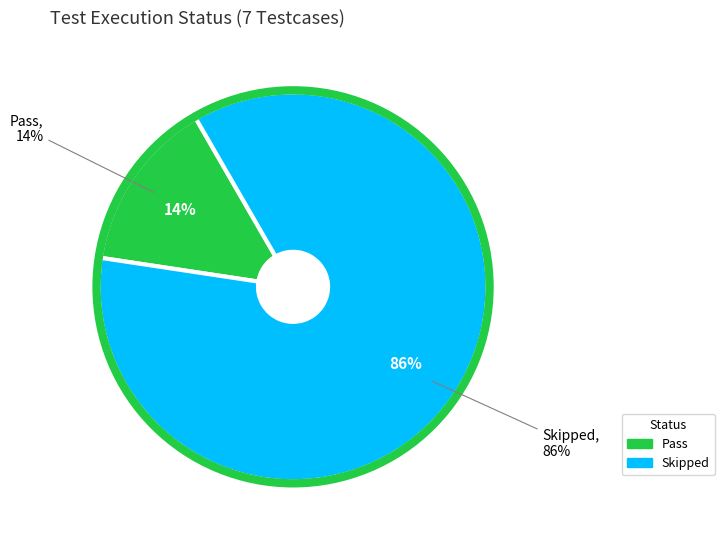

How many segments does this pie chart have?

2